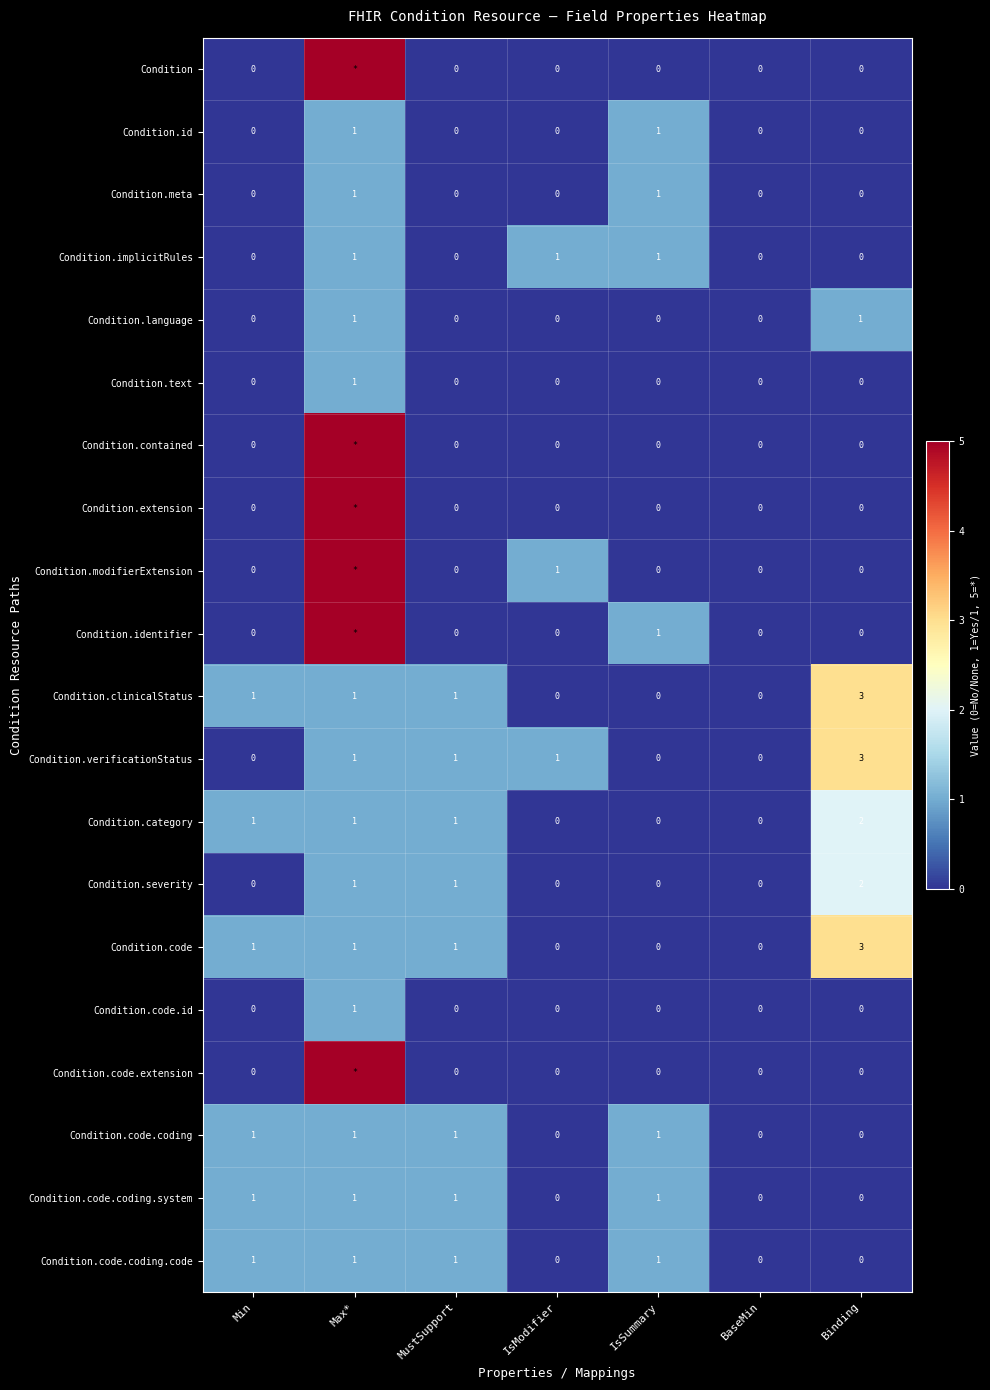

What is the total value across all series at IsSummary?

7